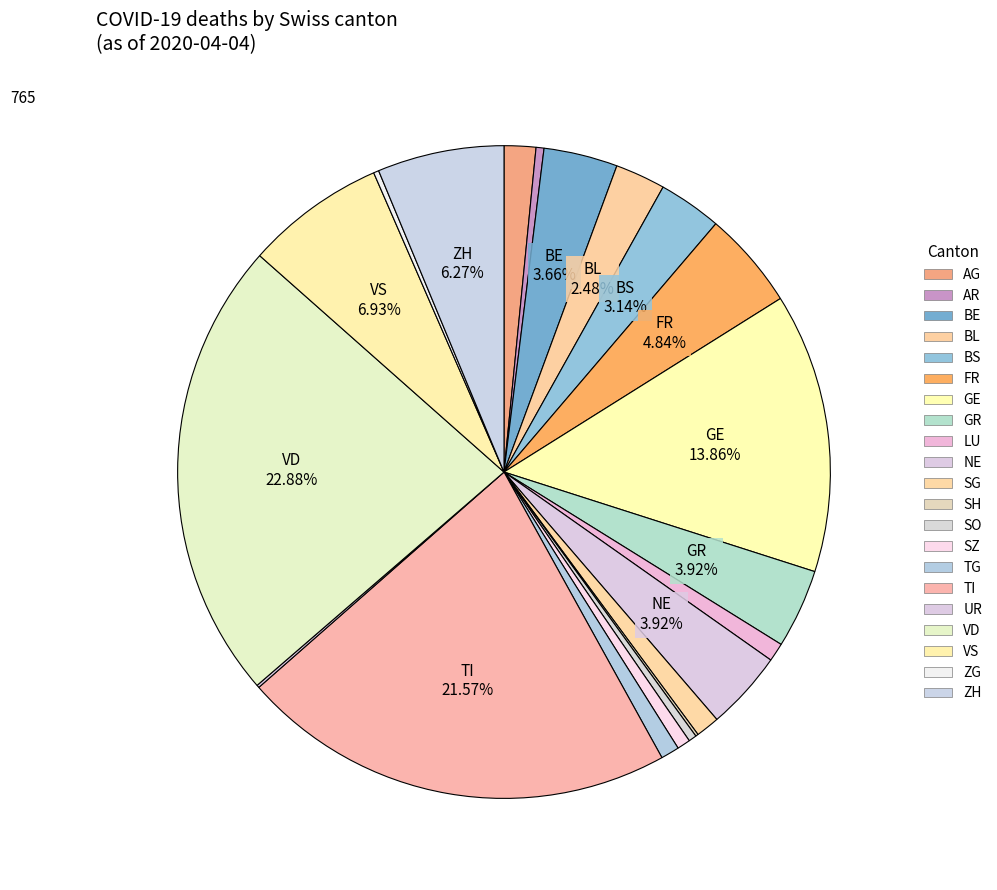

To the nearest percent, what is the difference between the largest and smallest slice percentages?

22%